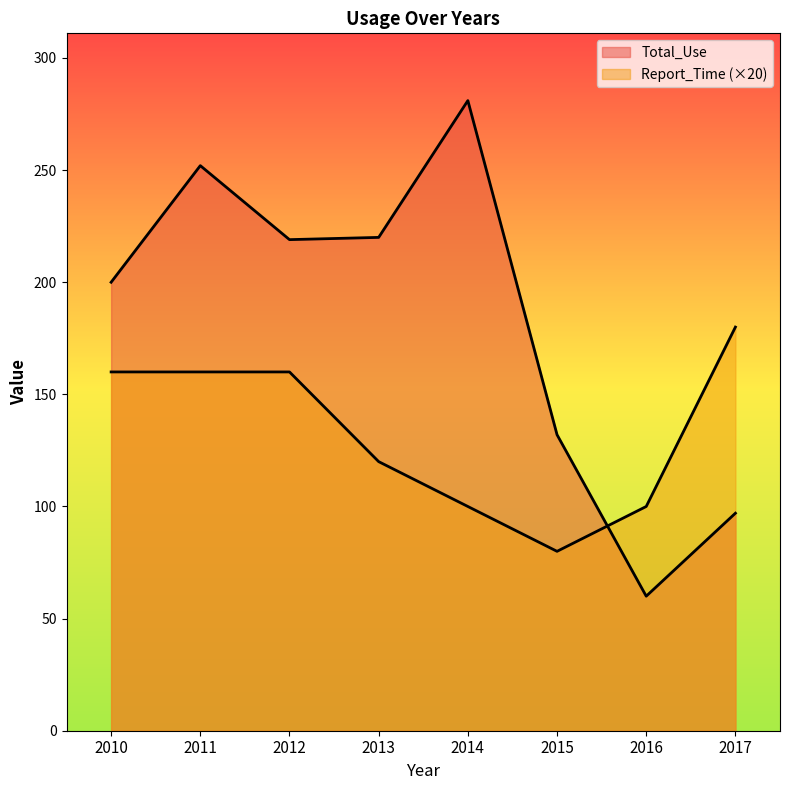

Which series has the widest spread of values?

Total_Use